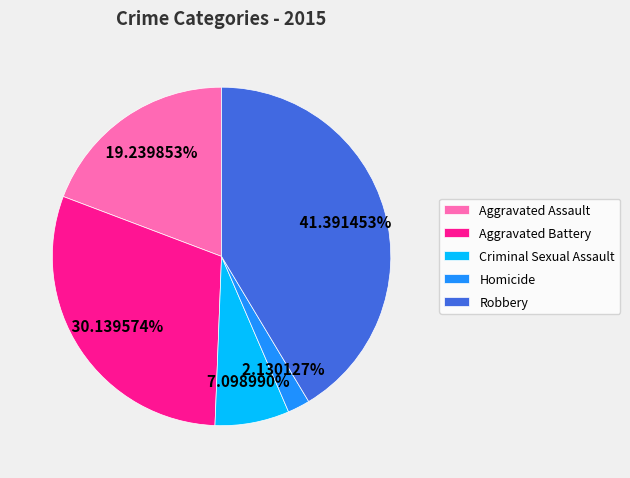

Which slice is the largest?

Robbery